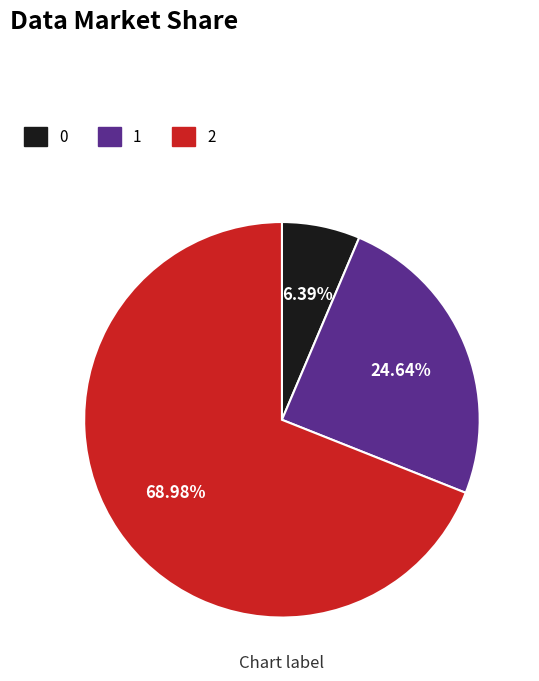

What is the ratio of the value at 2 to the value at 0?

10.8